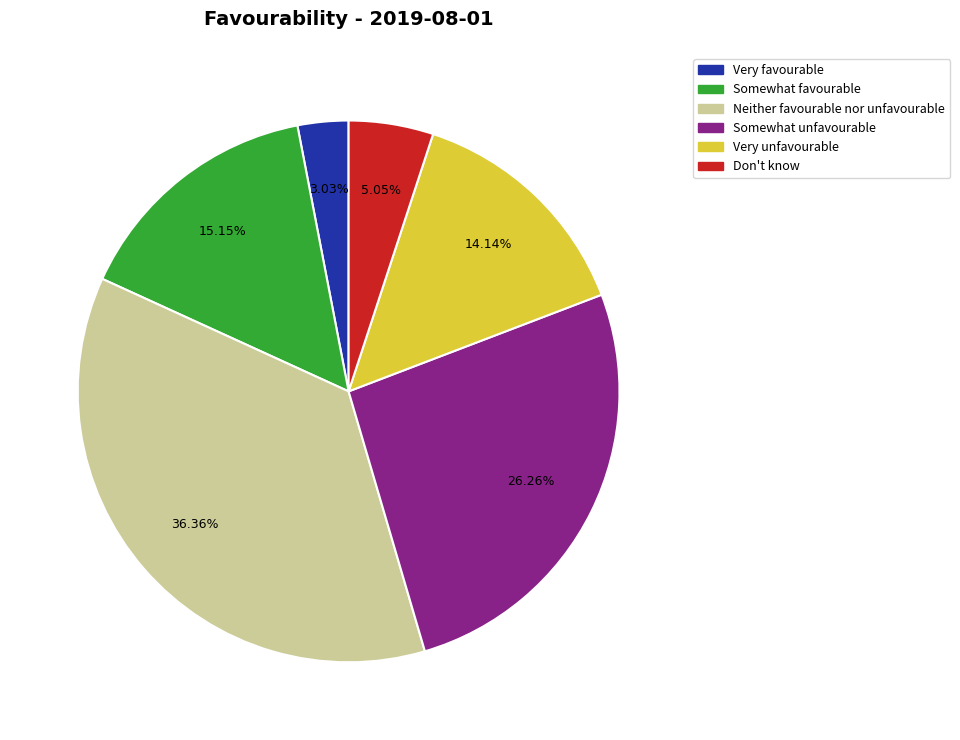

To the nearest percent, what is the difference between the largest and smallest slice percentages?

33%